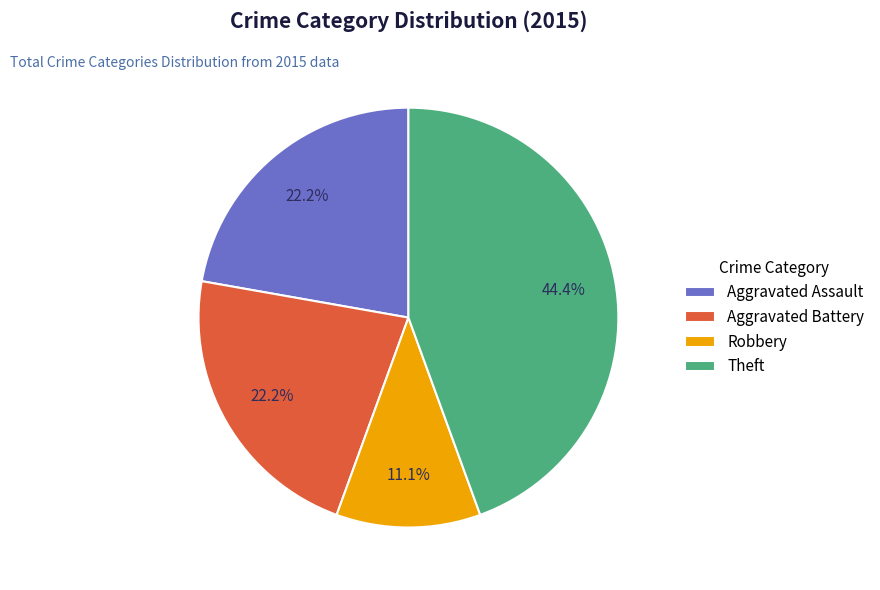

To the nearest percent, what is the average slice percentage?

25%